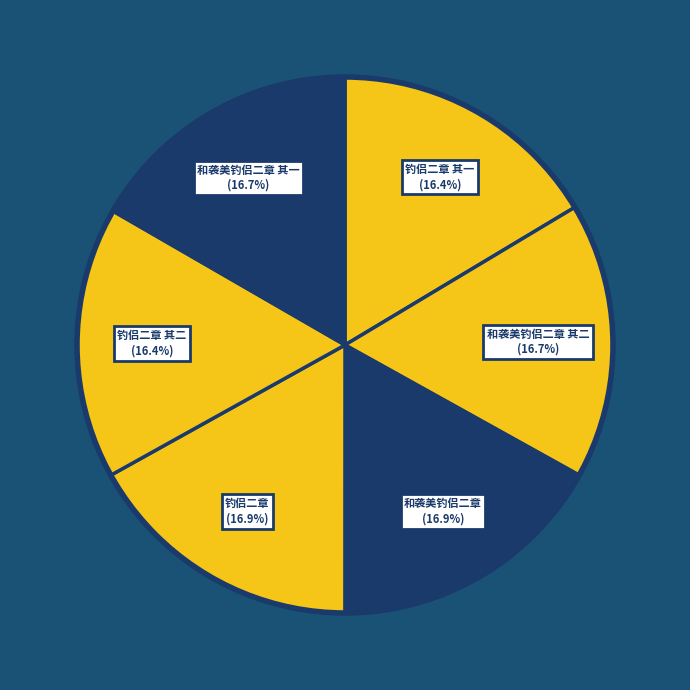

To the nearest percent, what is the difference between the largest and smallest slice percentages?

1%